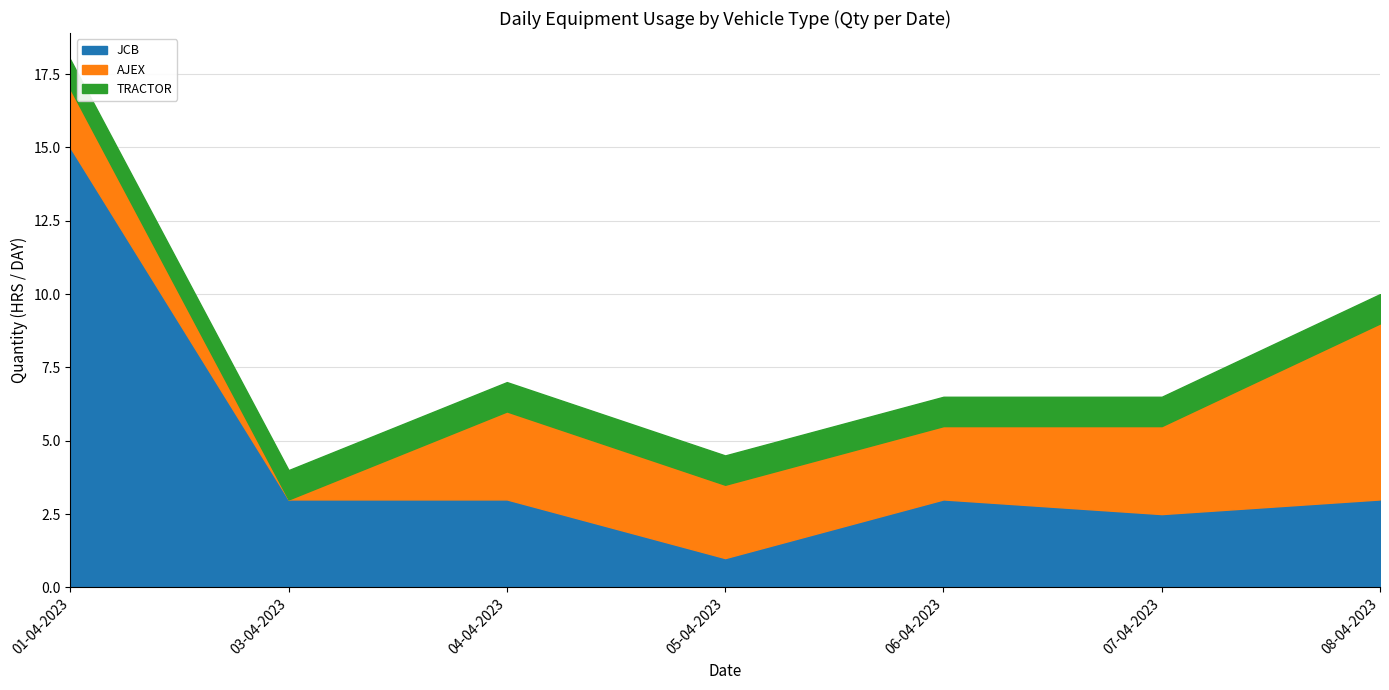

Which category has the lowest value in the JCB series?

05-04-2023